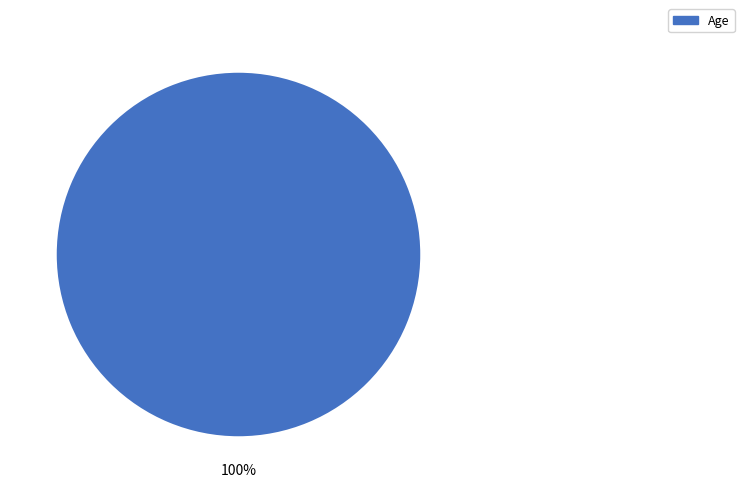

Does any single category account for the majority?

Yes